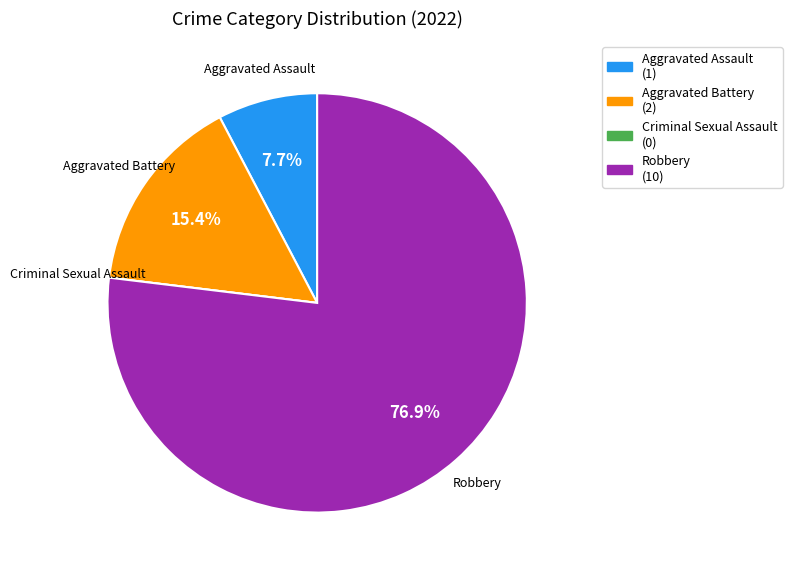

What is the largest slice in the pie chart?

Robbery